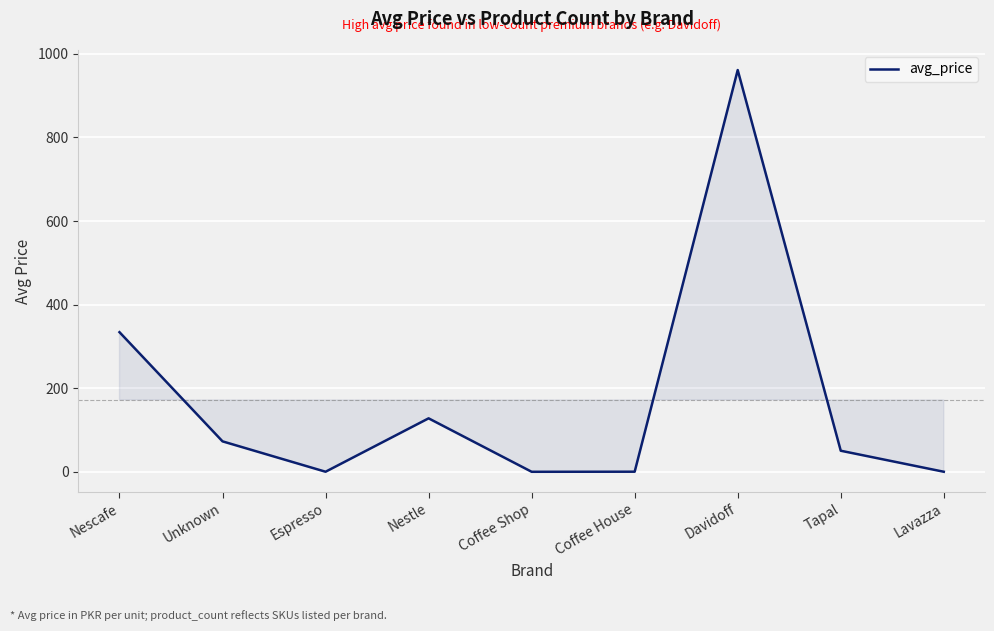

What is the smallest value displayed?

0.1